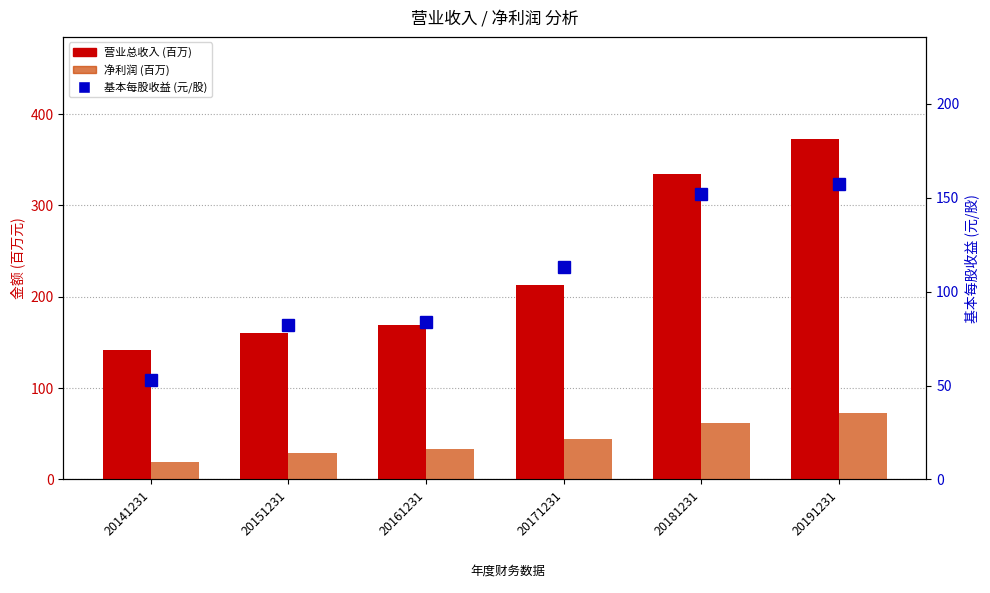

True or false: 净利润 (百万) has a value of 29.4 at 20151231.

True